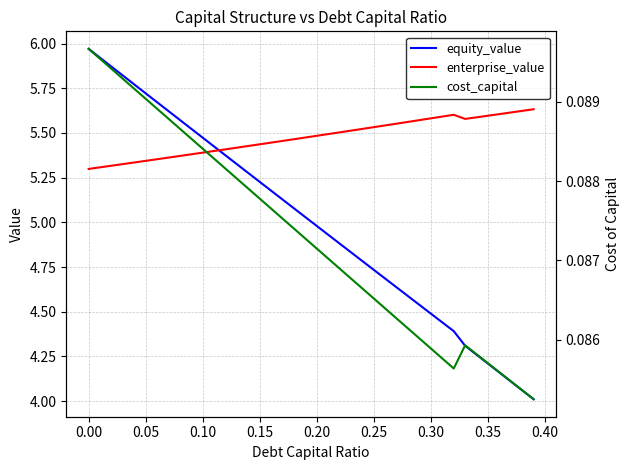

What is the lowest value of the equity_value series?

4.0